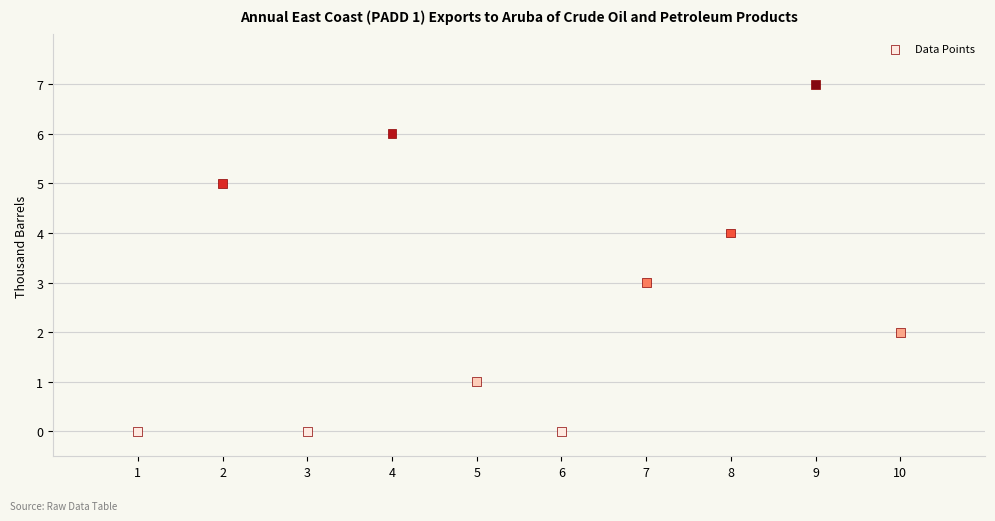

What is the average X value?

6